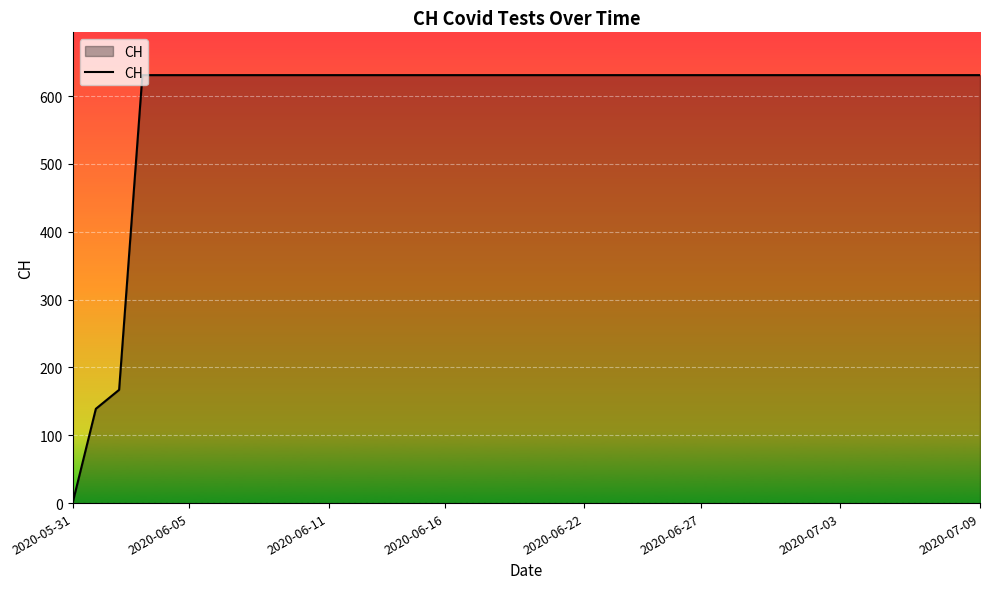

Reading left to right, transcribe all the data shown in this chart.

0	139	167	631	631	631	631	631	631	631	631	631	631	631	631	631	631	631	631	631	631	631	631	631	631	631	631	631	631	631	631	631	631	631	631	631	631	631	631	631